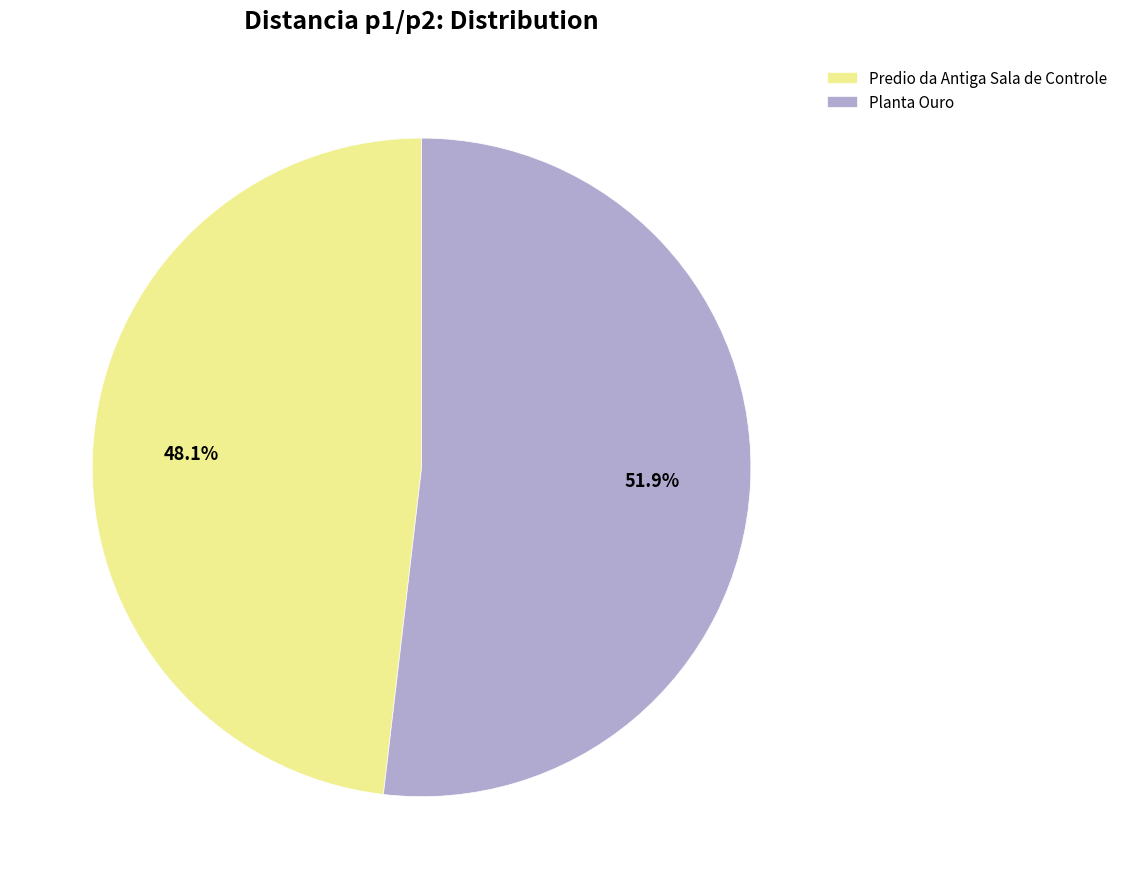

Do Planta Ouro and Predio da Antiga Sala de Controle together represent more than half of the pie?

Yes